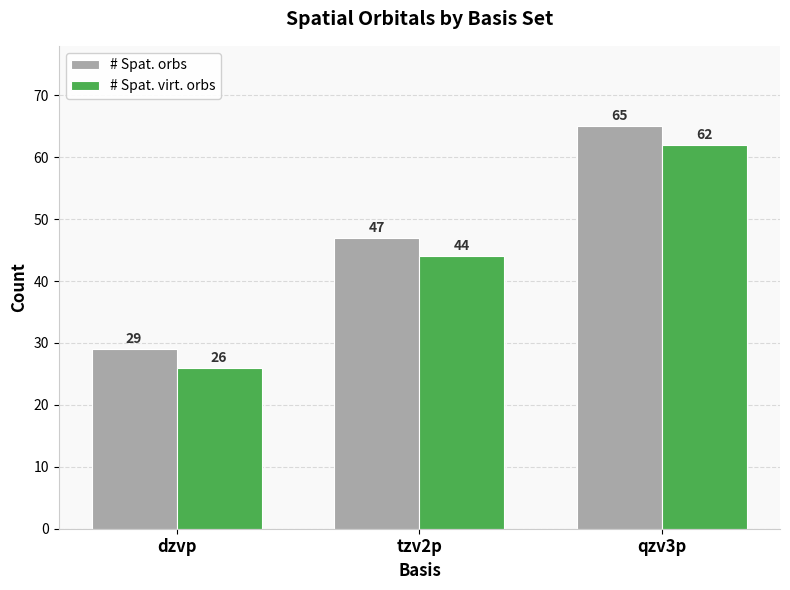

True or false: # Spat. orbs has a value of 114 at qzv3p.

False